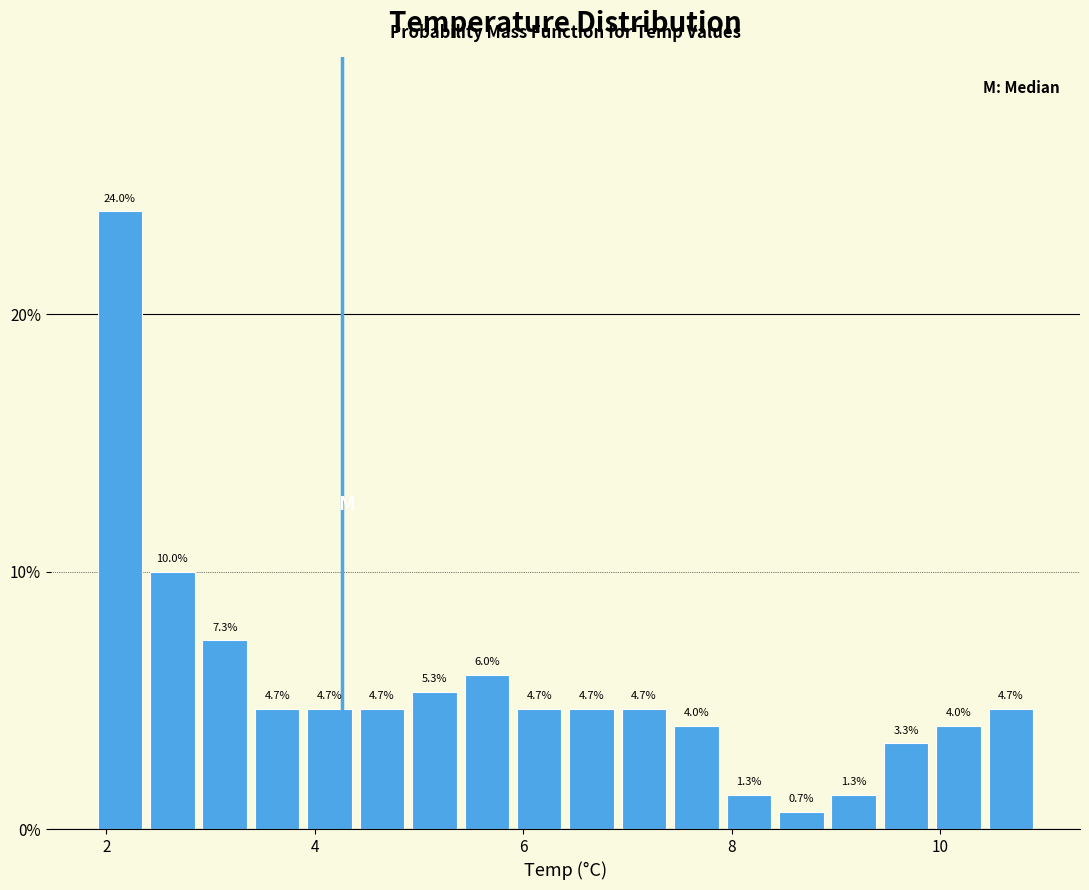

Around what value on the x-axis is the tallest bar? Give the approximate position of its centre, as read against the axis.

2.2